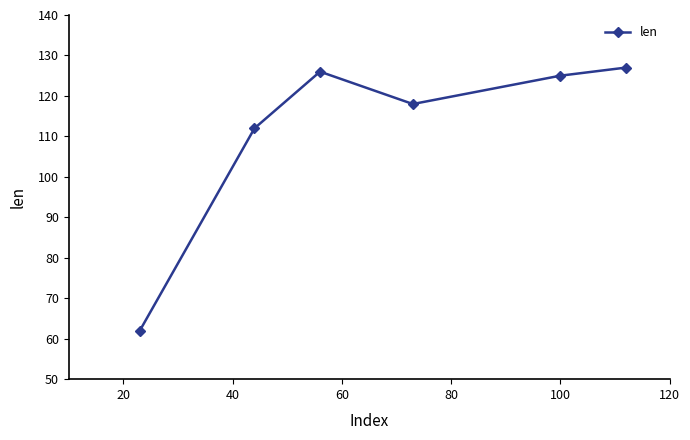

What is the value of the 2nd point from the left?

112